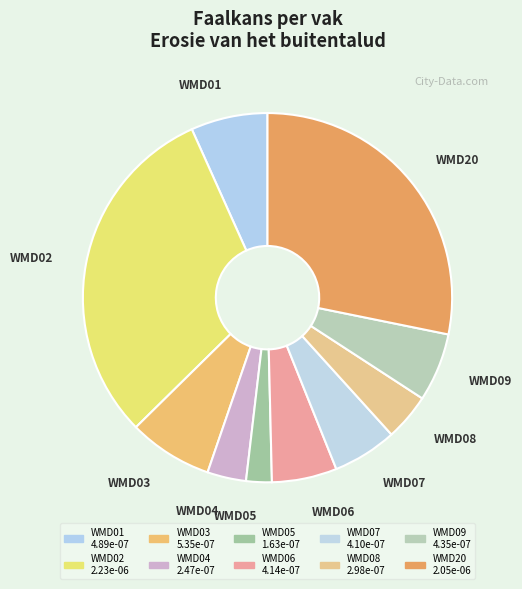

True or false: WMD08 accounts for 12% of the total.

False